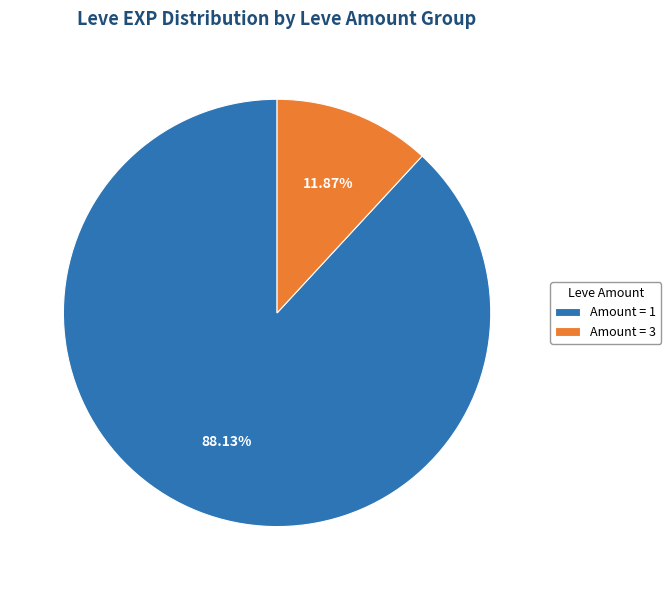

How many segments does this pie chart have?

2